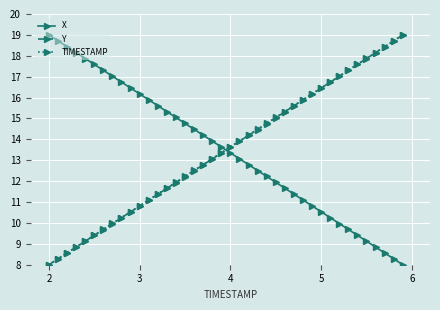

True or false: X has more than 1 interior local peaks.

False